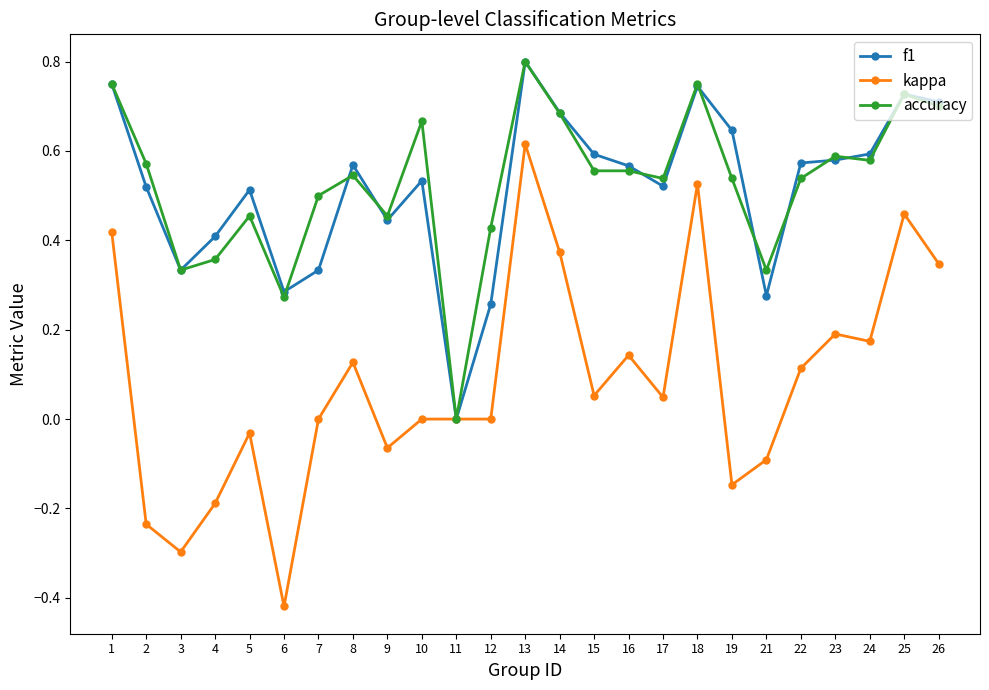

Which series changed the most between 7 and 13?

kappa